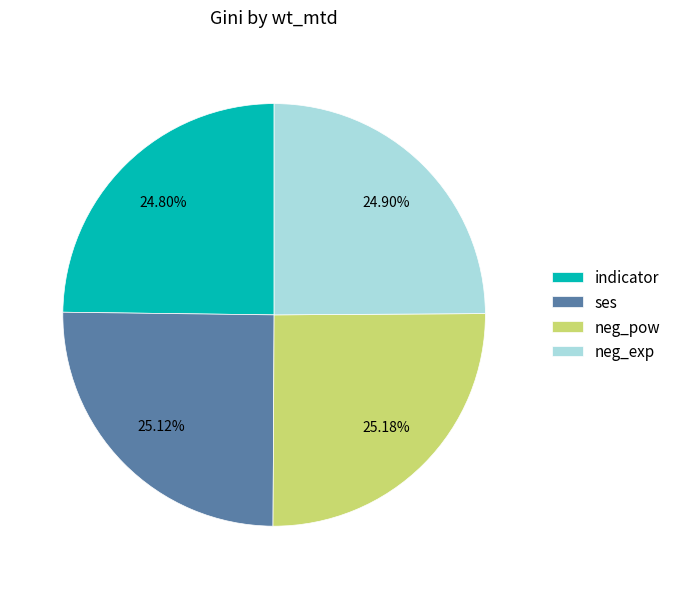

Does any single category account for the majority?

No